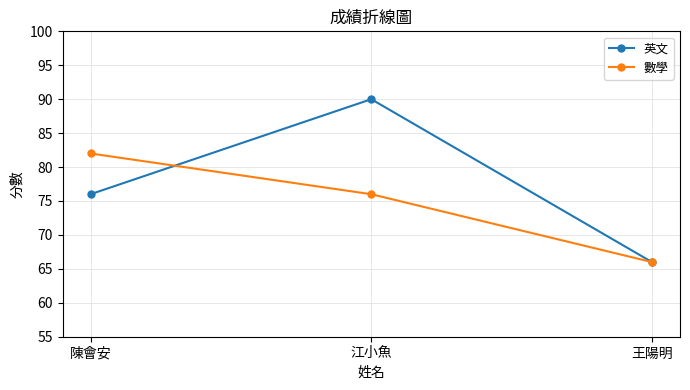

Is it true that 英文 equals 112 at 陳會安?

False